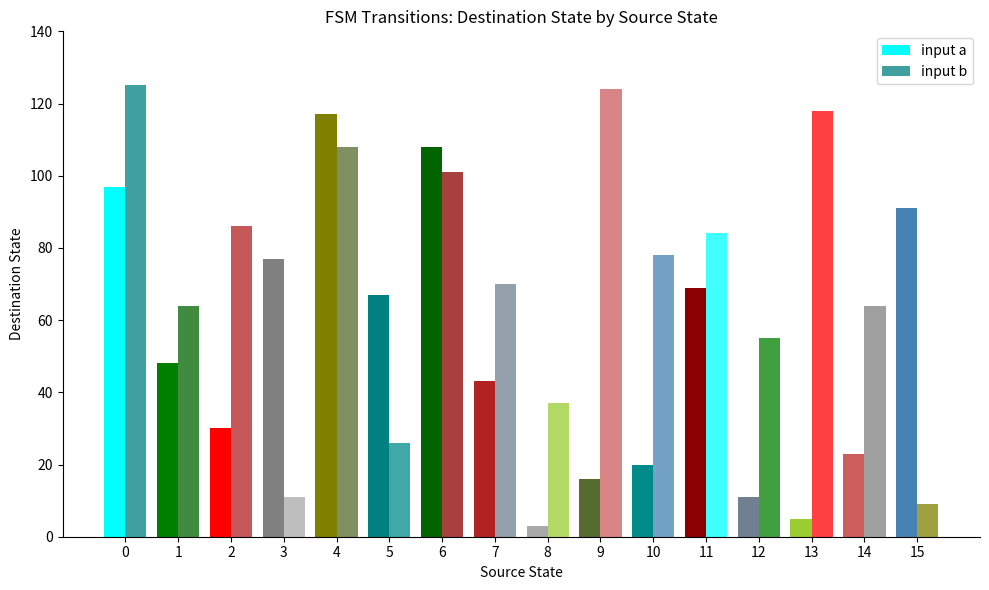

What is the spread (max minus min) of values at 15?

82